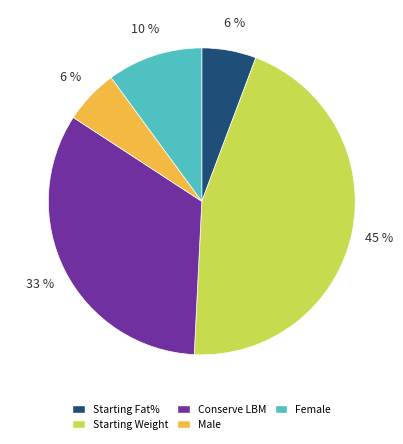

Combined, do Starting Weight and Female account for over 50%?

Yes